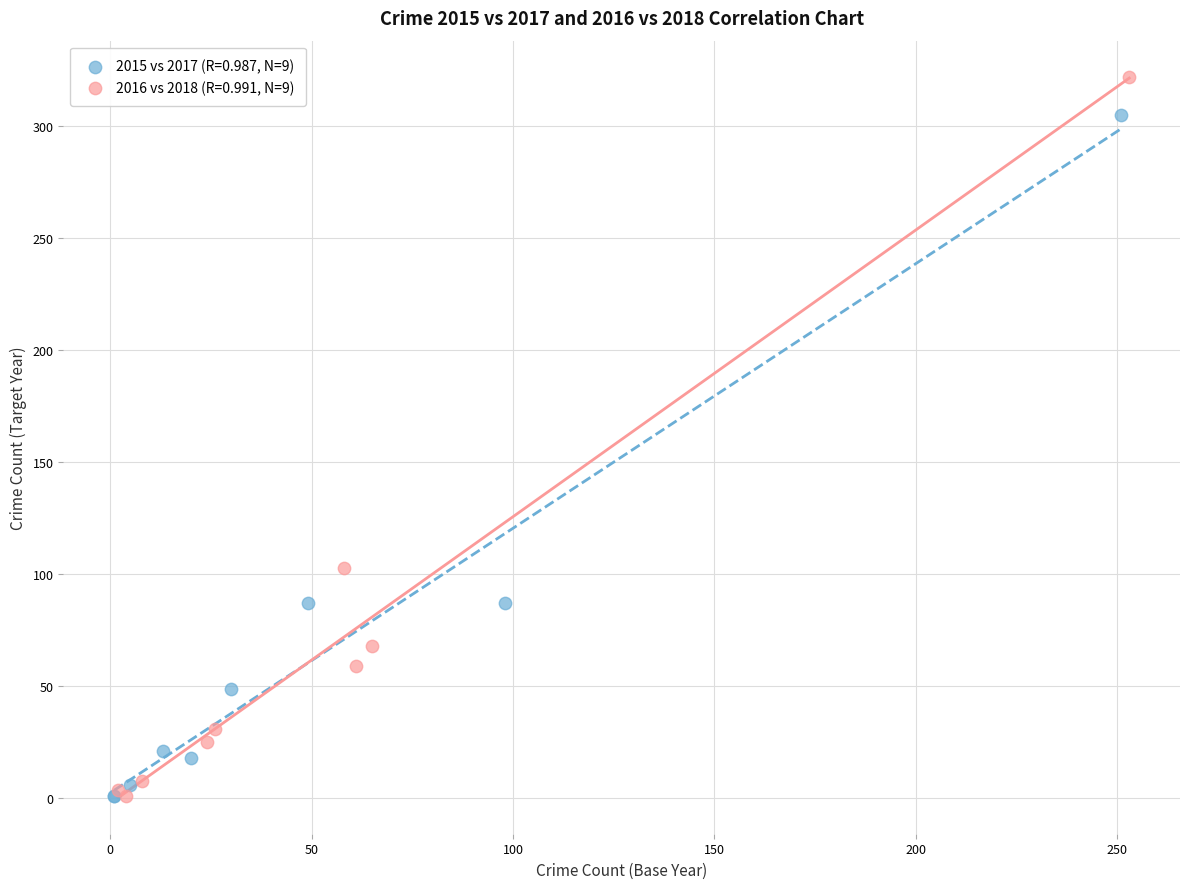

Which series reaches the maximum Y coordinate?

2016 vs 2018 (R=0.991, N=9)